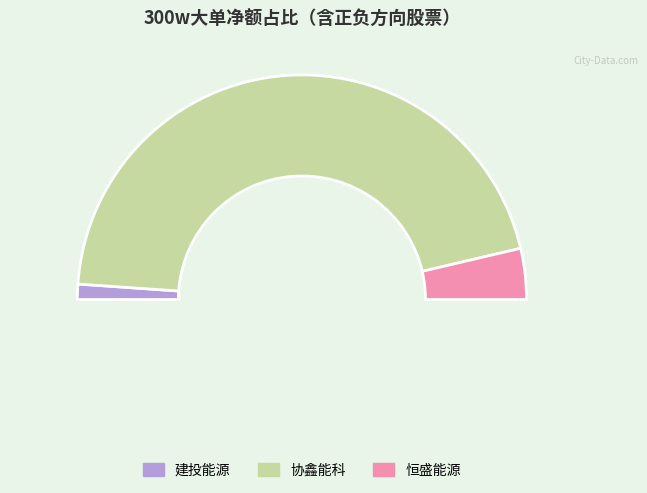

What is the largest slice in the pie chart?

协鑫能科